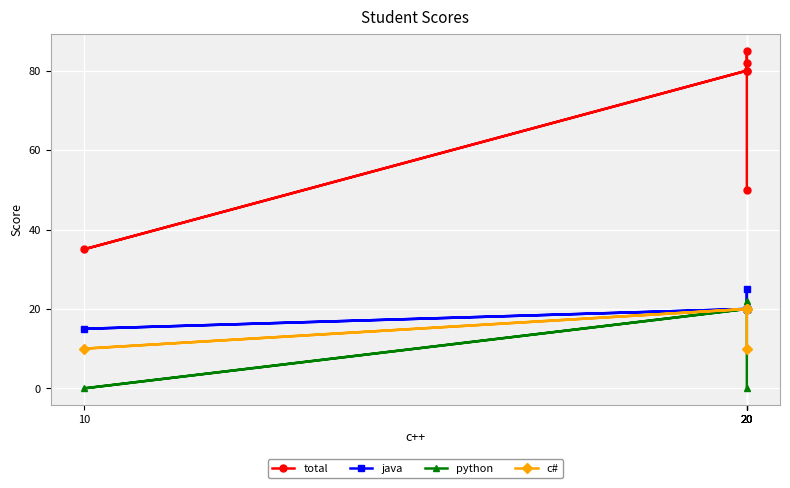

Rank the categories by java value from lowest to highest.

10, 20, 20, 20, 20, 20